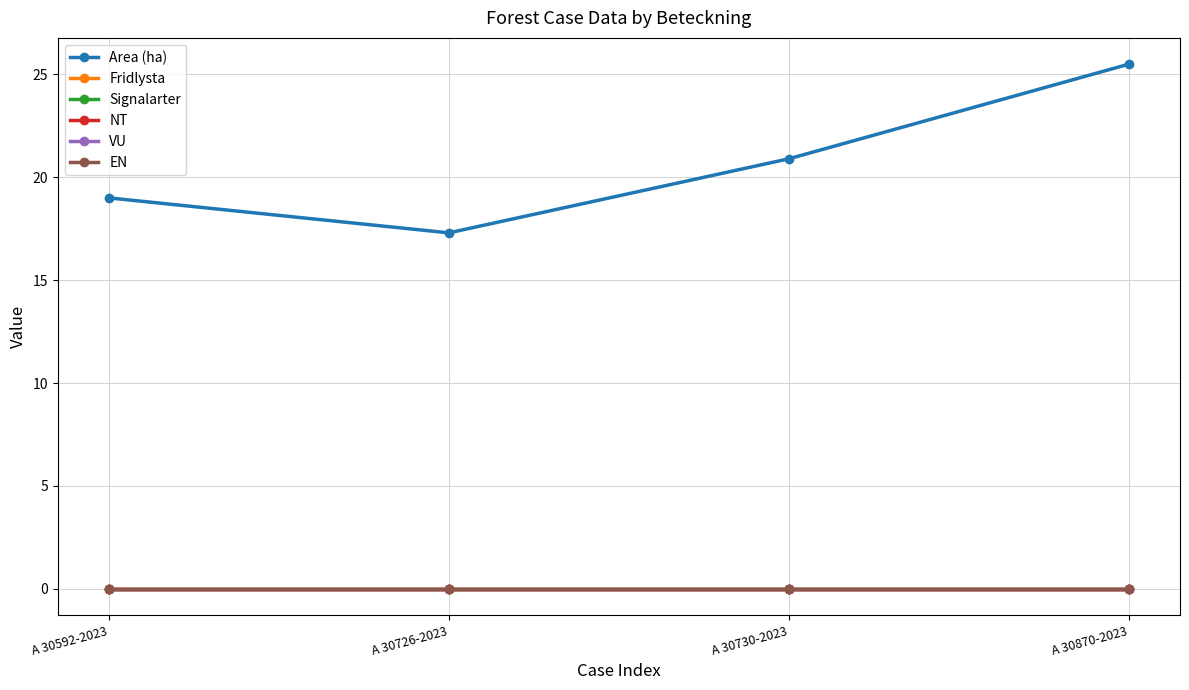

True or false: NT and Signalarter cross at least once.

False